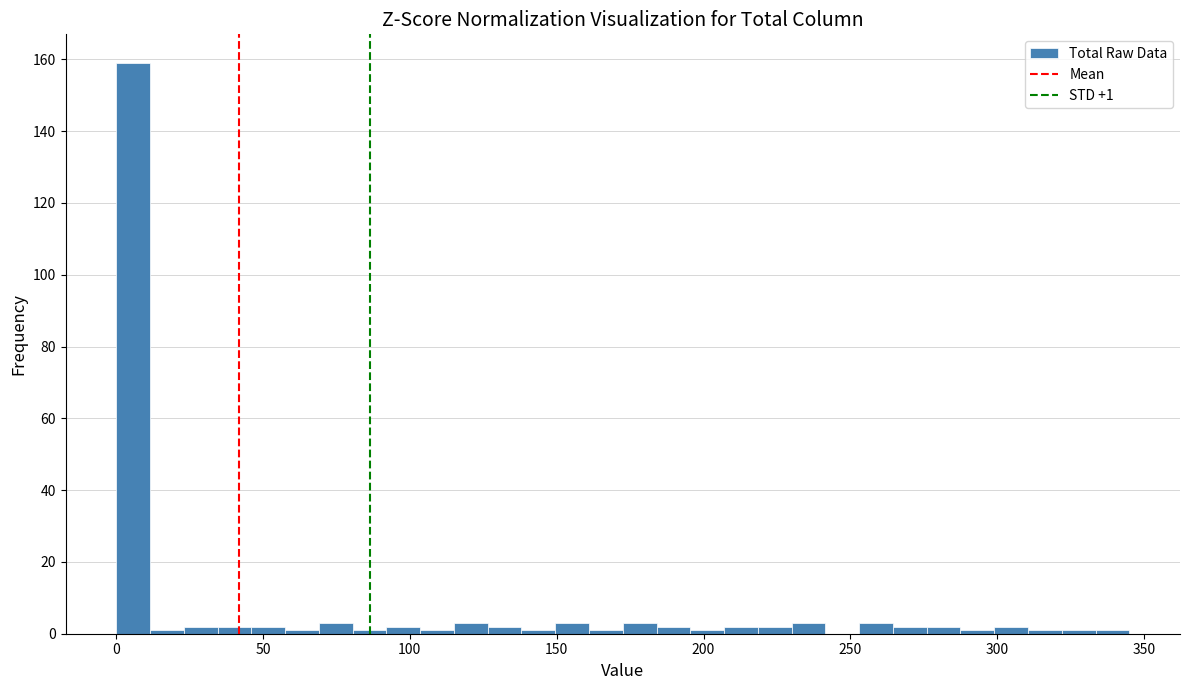

Read against the x-axis, roughly where is the centre of the tallest bar?

5